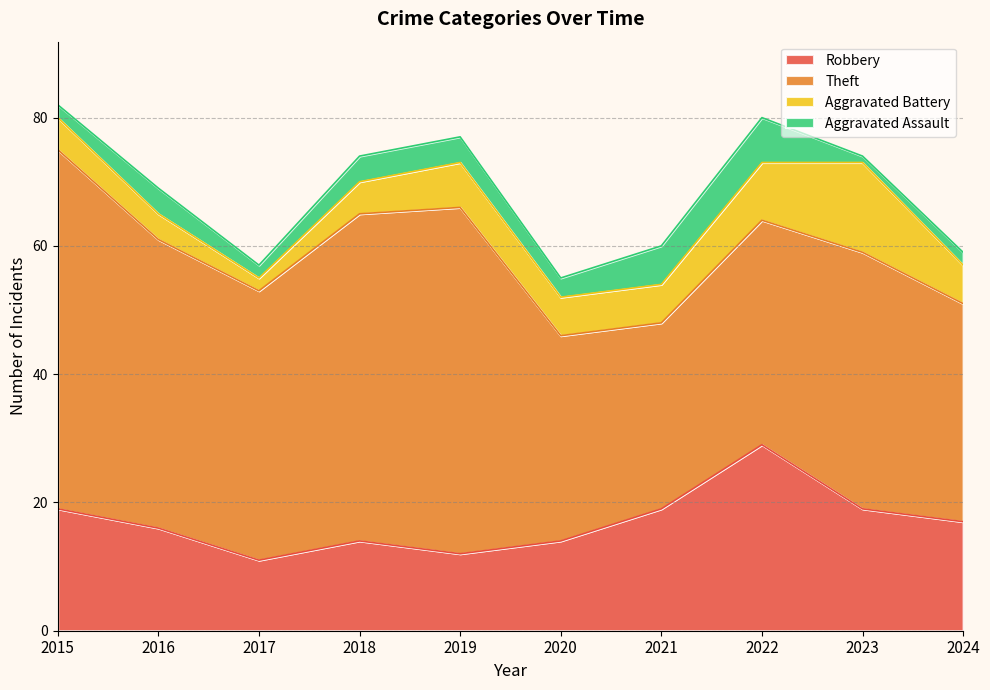

True or false: Aggravated Assault and Aggravated Battery intersect in this chart.

False